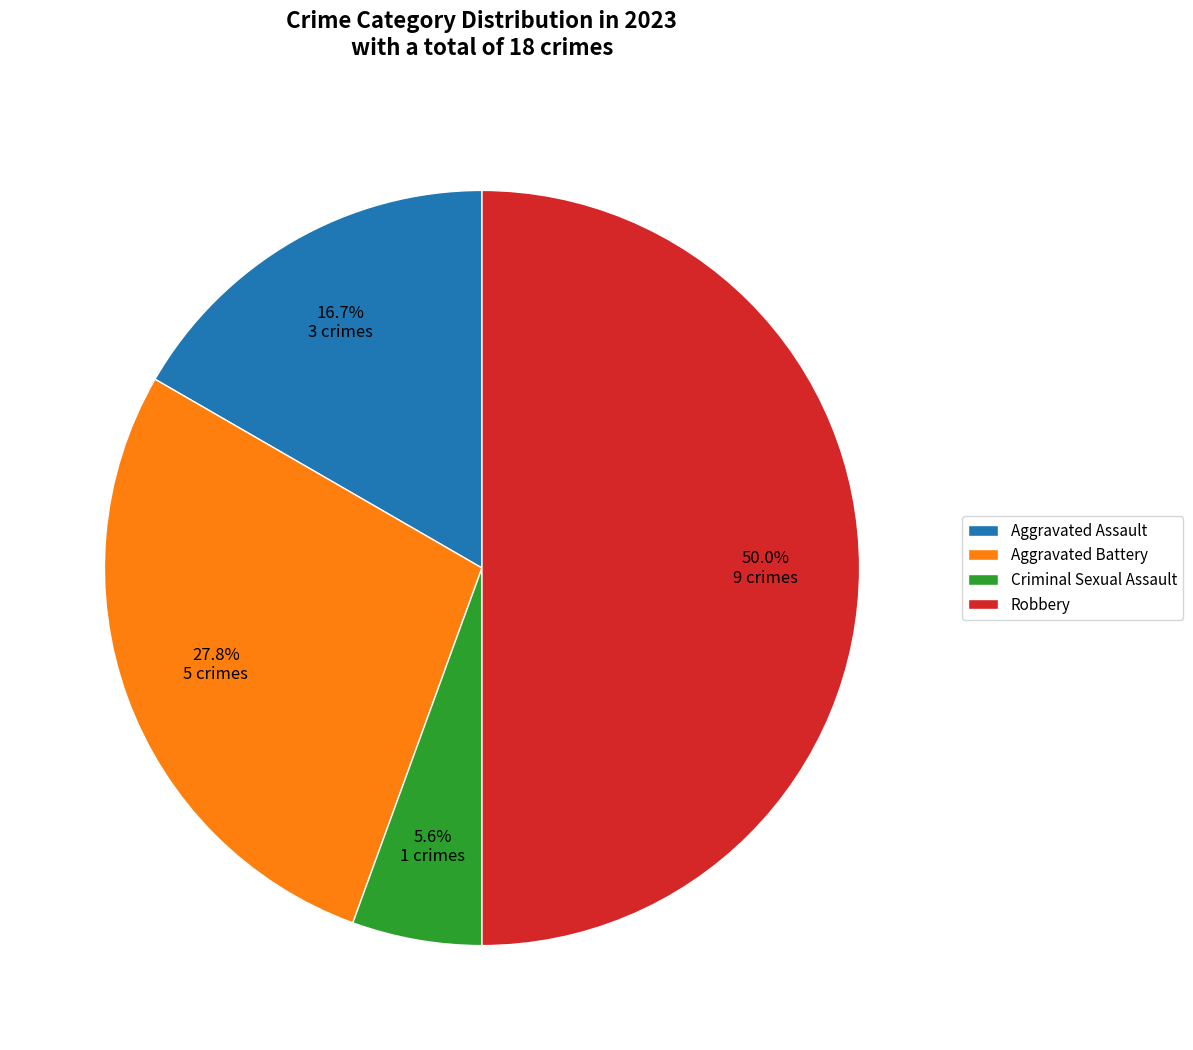

Combined, do Criminal Sexual Assault and Robbery account for over 50%?

Yes